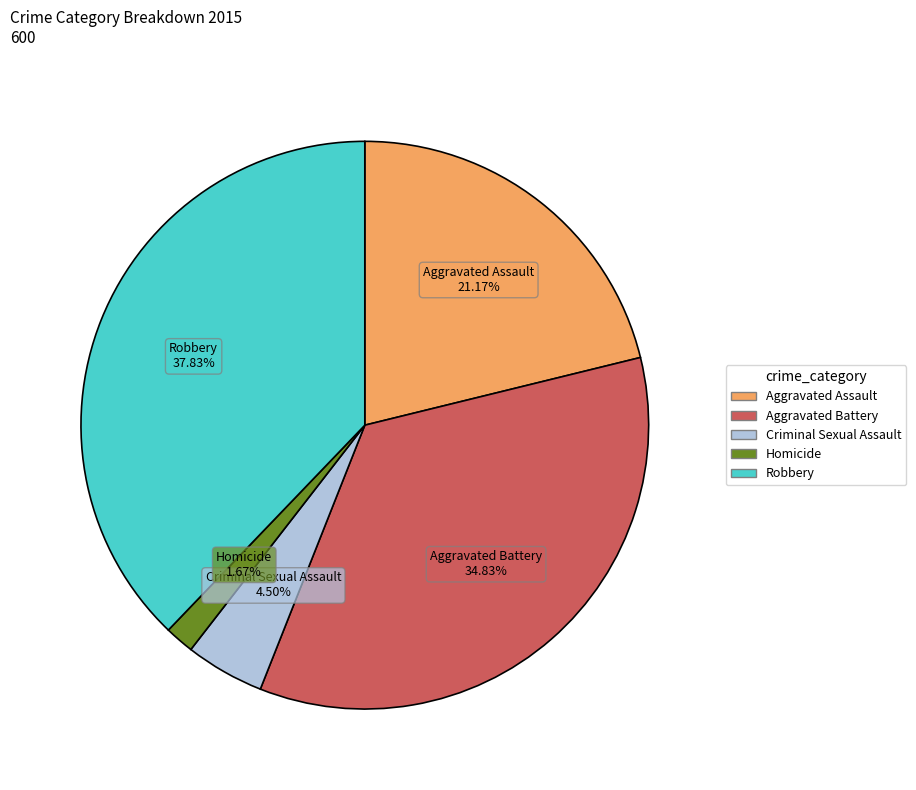

The Homicide slice represents 2% of the pie. True or false?

True